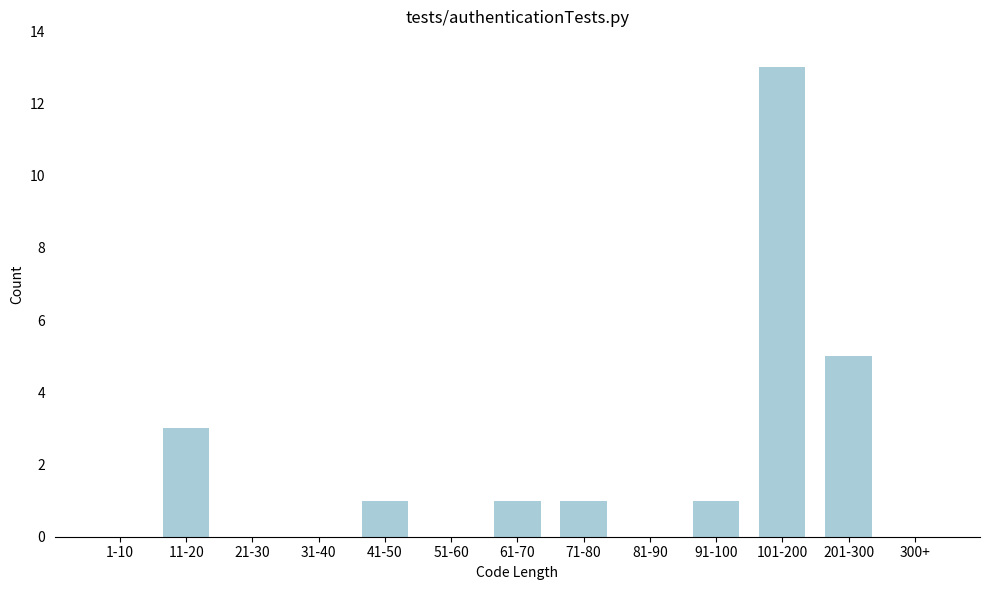

Reading left to right, transcribe all the data shown in this chart.

1-10=0	11-20=3	21-30=0	31-40=0	41-50=1	51-60=0	61-70=1	71-80=1	81-90=0	91-100=1	101-200=13	201-300=5	300+=0